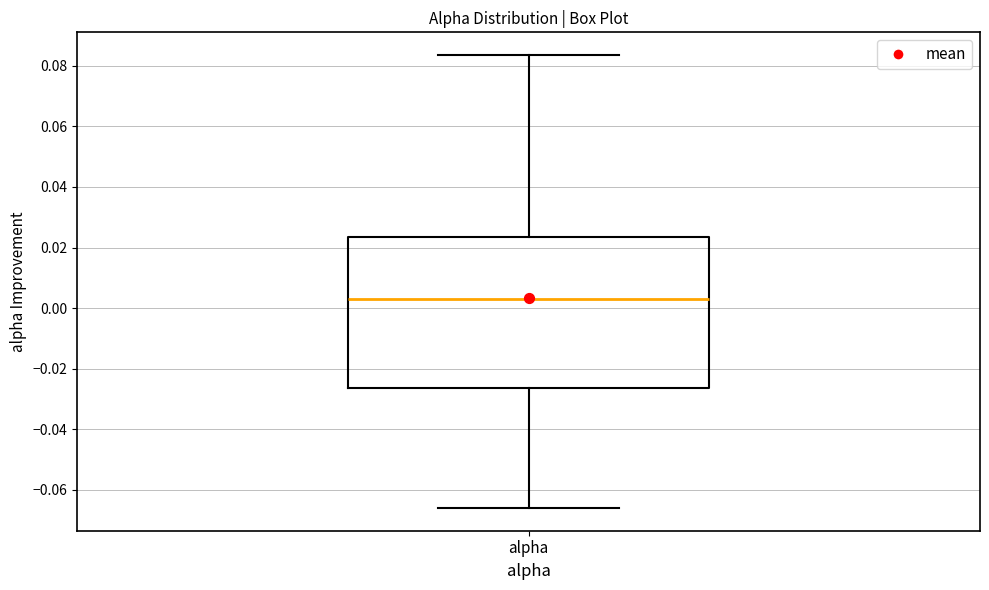

Transcribe this box plot: give where the median line is, the range the box spans, and where the two whiskers end, as read against the y-axis. The values are not printed on the chart, so give them approximately, as read against the axis.

median 0.004, box -0.026 to 0.024, whiskers -0.066 to 0.084